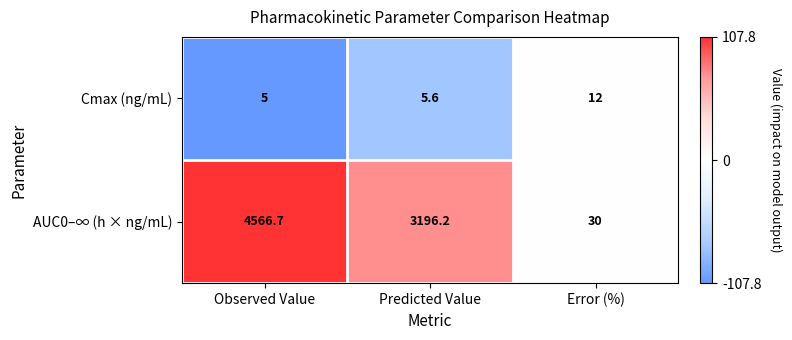

What is the sum of the AUC0–∞ (h × ng/mL) values at Observed Value and Error (%)?

4596.7